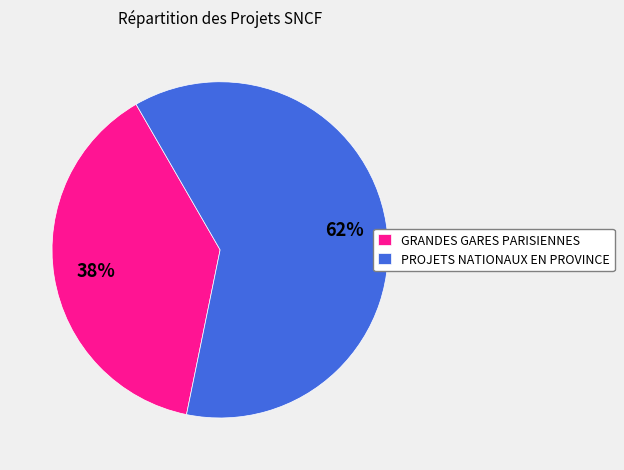

How many segments does this pie chart have?

2